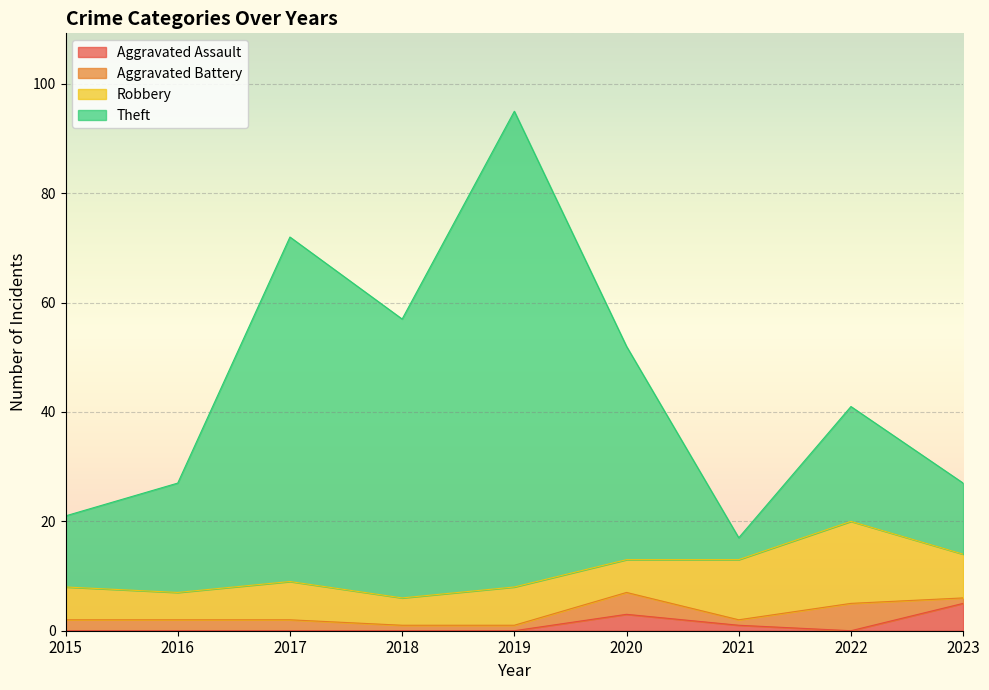

True or false: Aggravated Assault and Theft intersect in this chart.

False